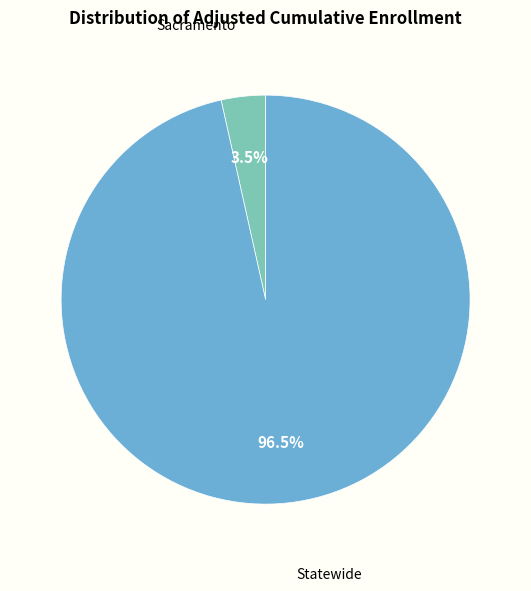

What is the majority slice?

Statewide